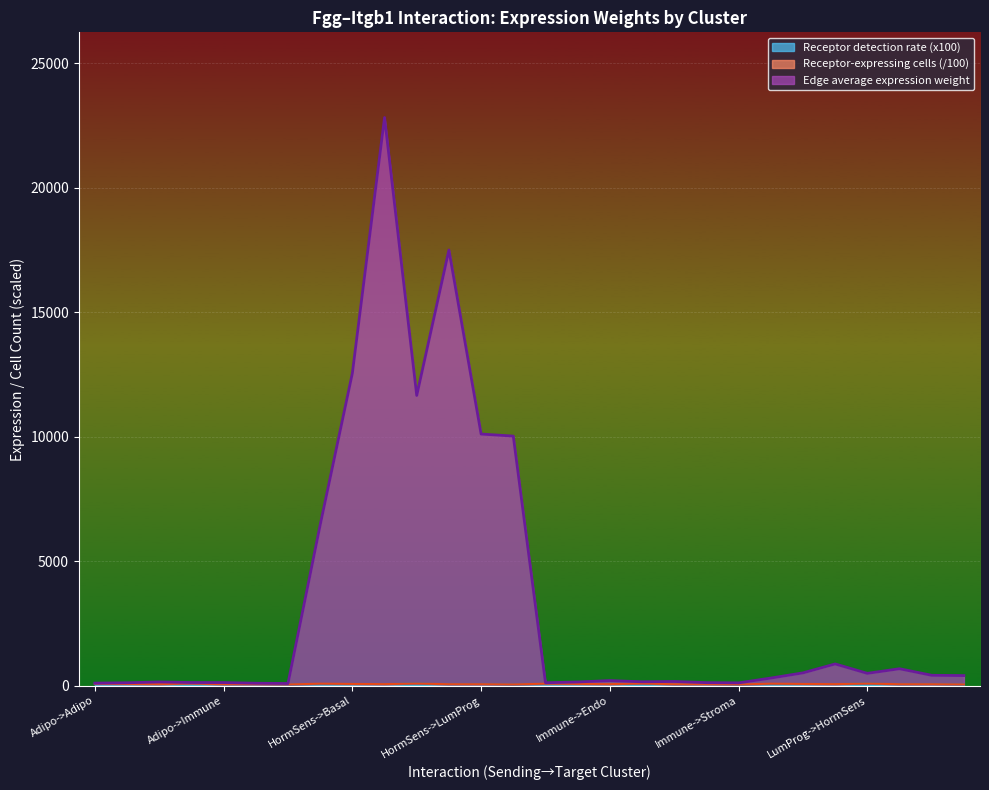

What is the label of the 12th point from the left?

HormSens->Immune